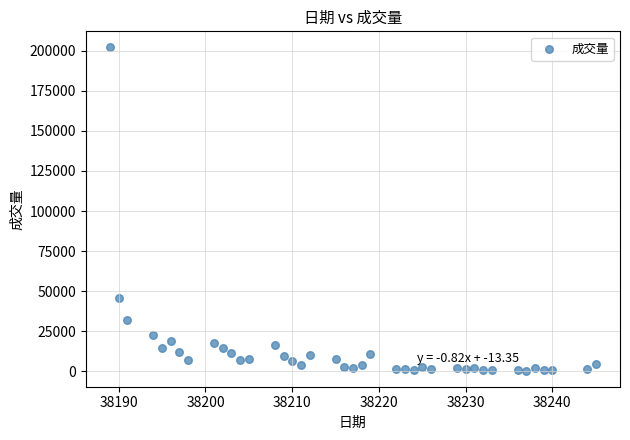

What is the range of X values (max minus min)?

56